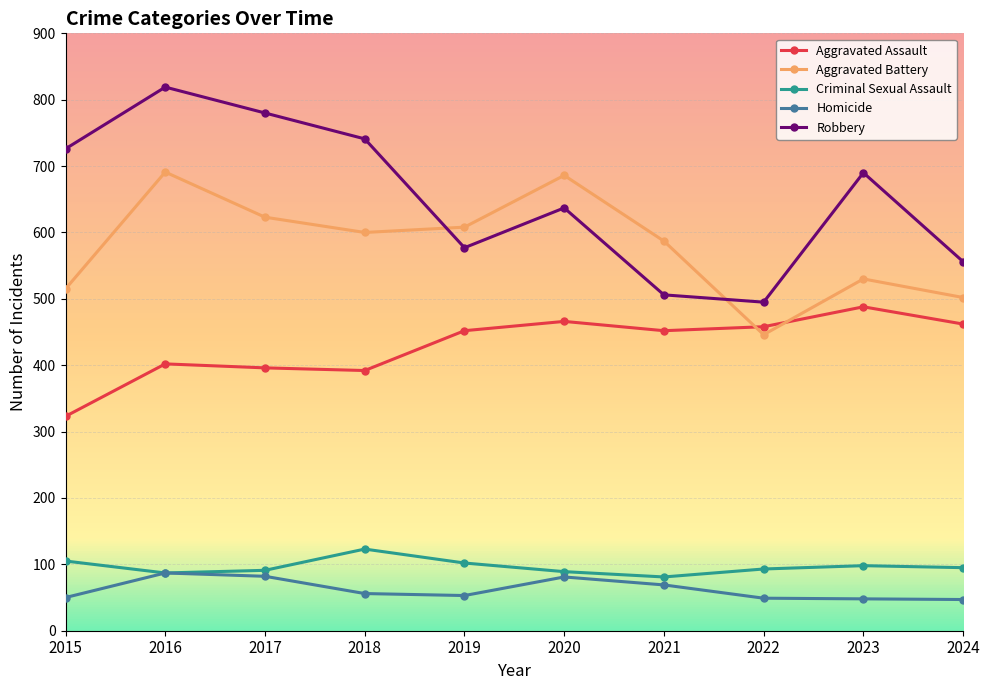

Which series has the widest spread of values?

Robbery